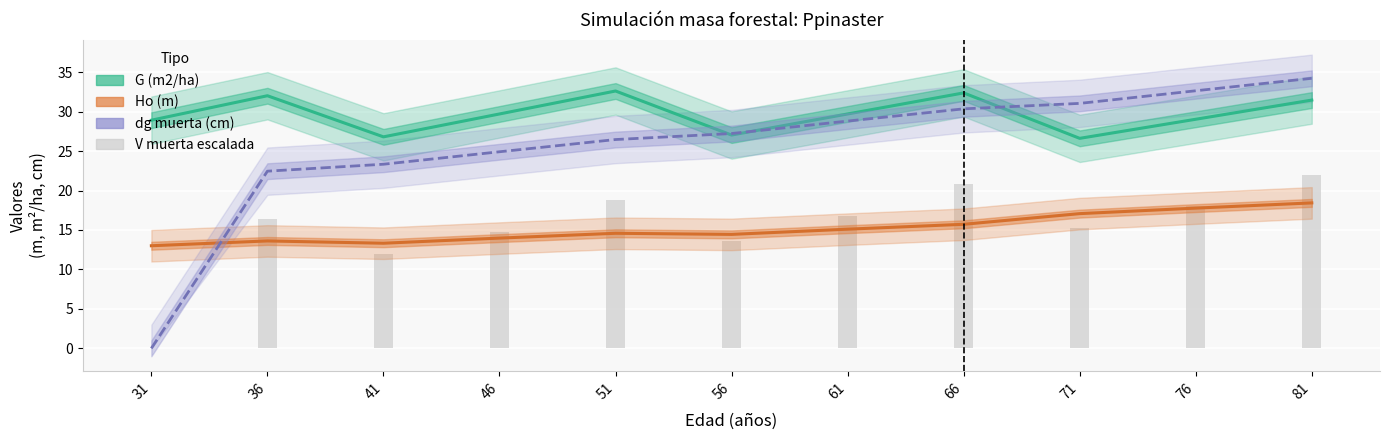

At which label does V muerta (m3/ha) escalada reach its peak?

81